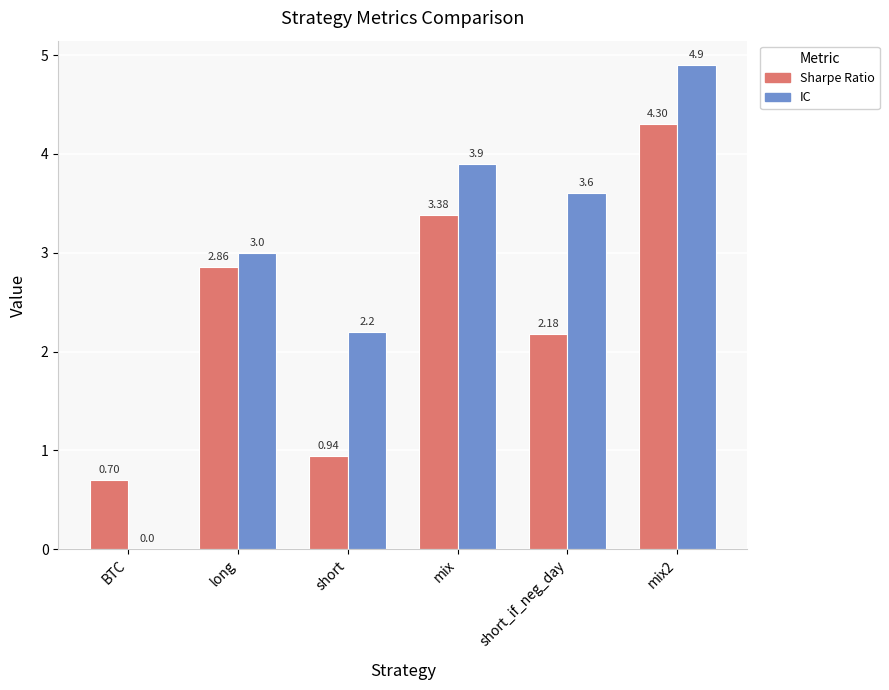

At which category is the sum across all series the highest?

mix2